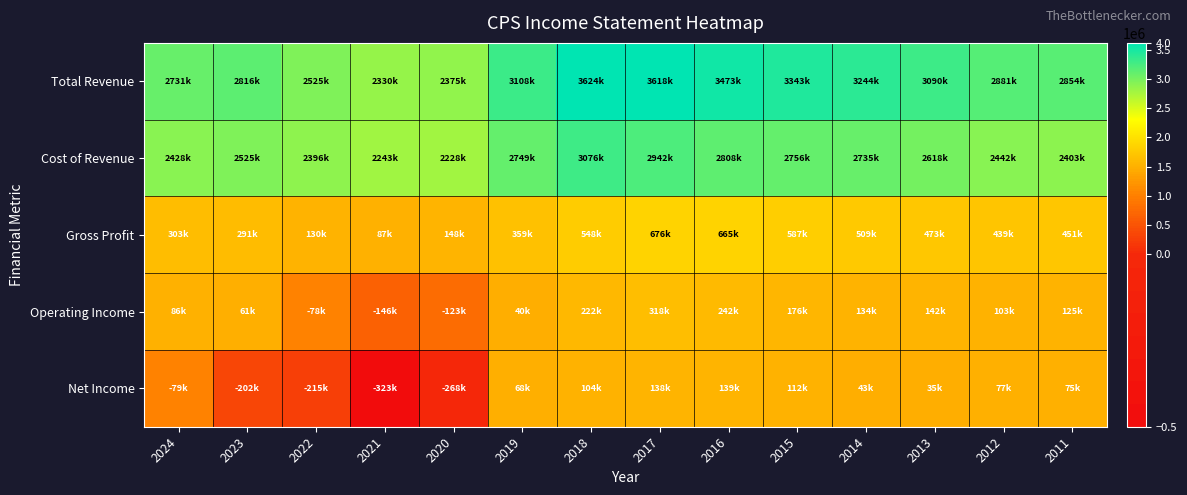

How many data points does each series have?

14